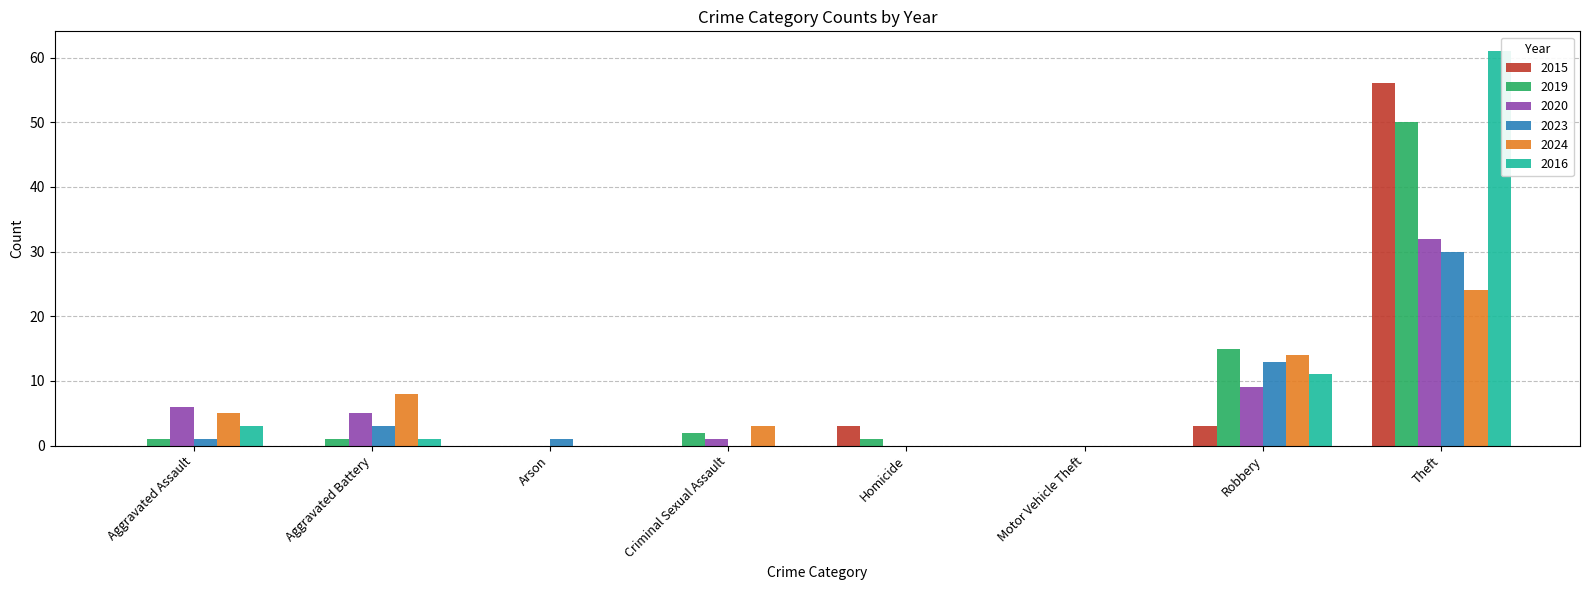

Reading left to right, transcribe all the data shown in this chart.

2015: 0	0	0	0	3	0	3	56
2019: 1	1	0	2	1	0	15	50
2020: 6	5	0	1	0	0	9	32
2023: 1	3	1	0	0	0	13	30
2024: 5	8	0	3	0	0	14	24
2016: 3	1	0	0	0	0	11	61